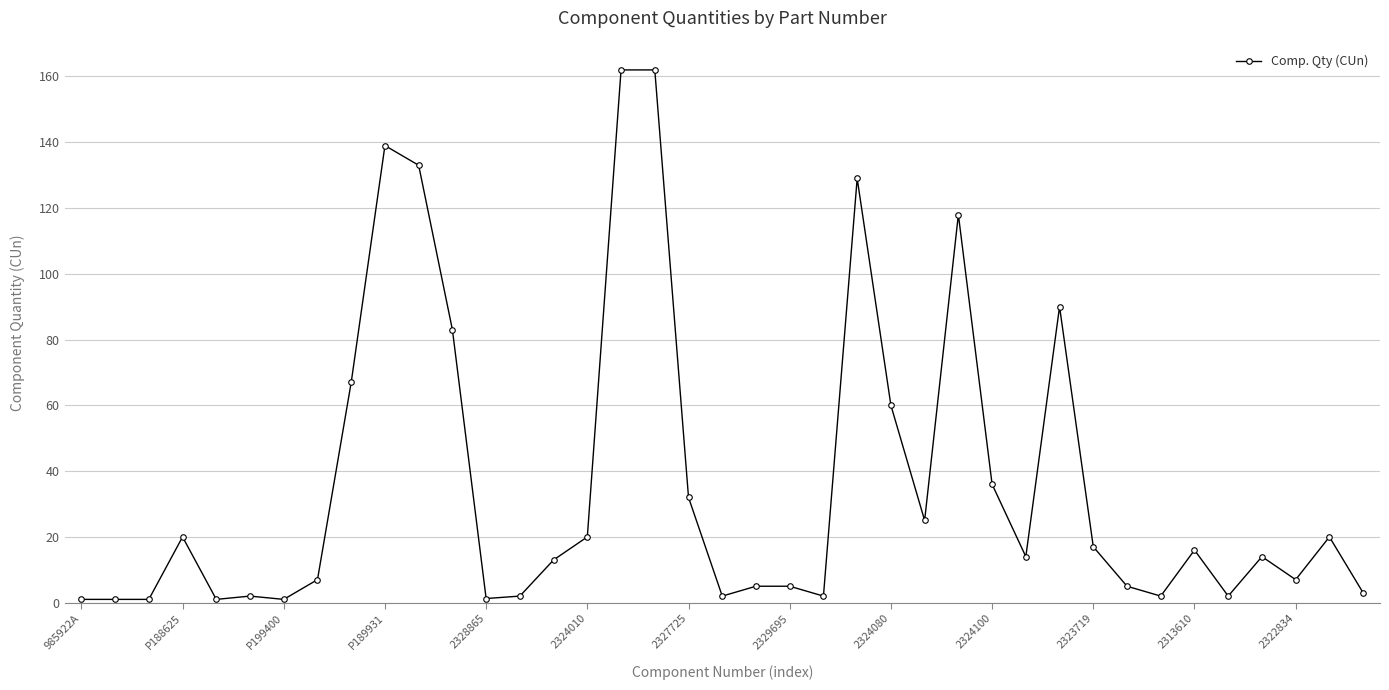

What is the value of the 36th point from the left?

14.0